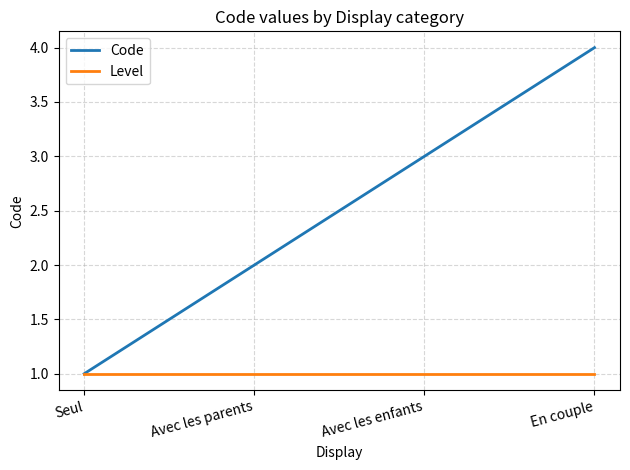

Between Avec les enfants and En couple, which series saw the biggest shift?

Code